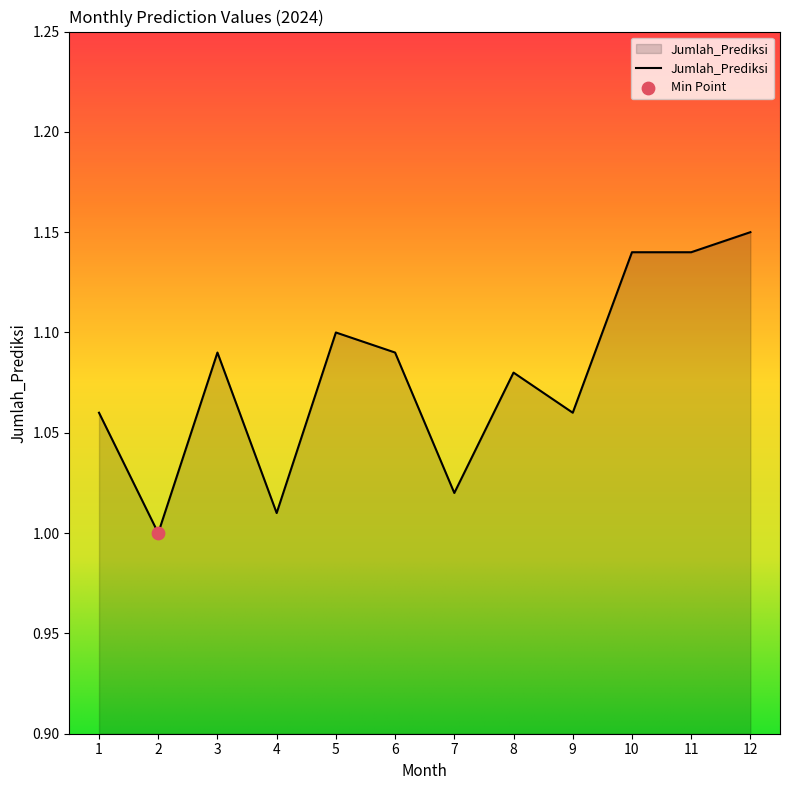

Which has a higher value, 9 or 2?

9